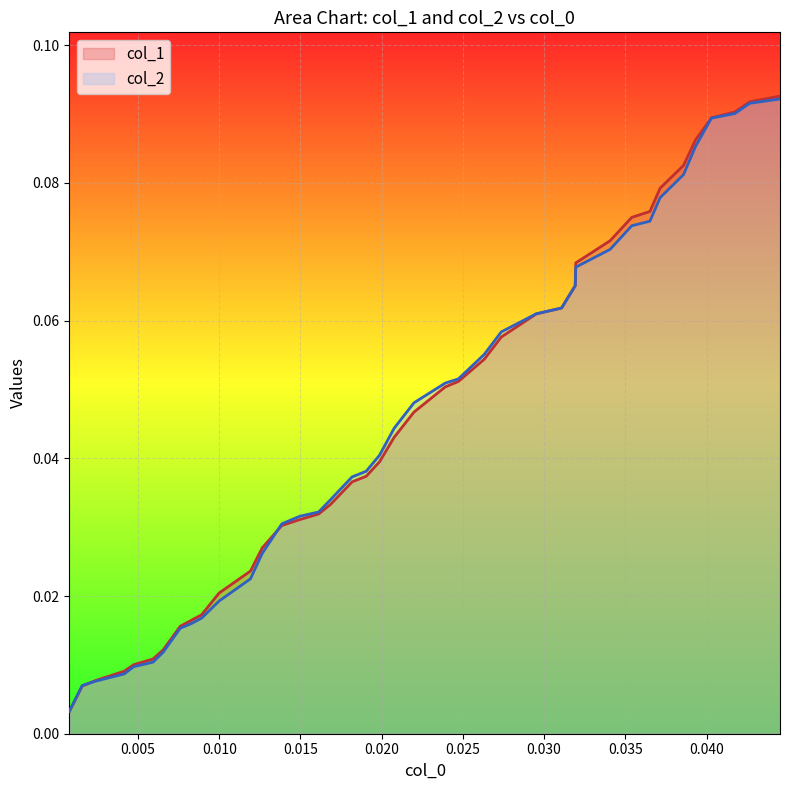

List the series in order of their peak value, highest first.

col_1, col_2